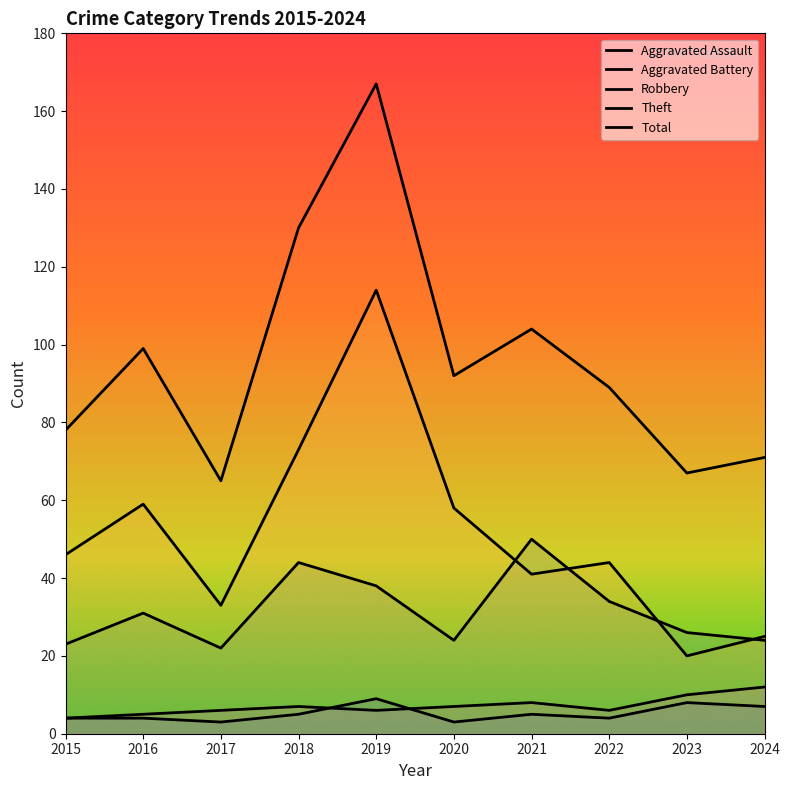

Rank the series by their maximum value, from lowest to highest.

Aggravated Assault, Aggravated Battery, Robbery, Theft, Total